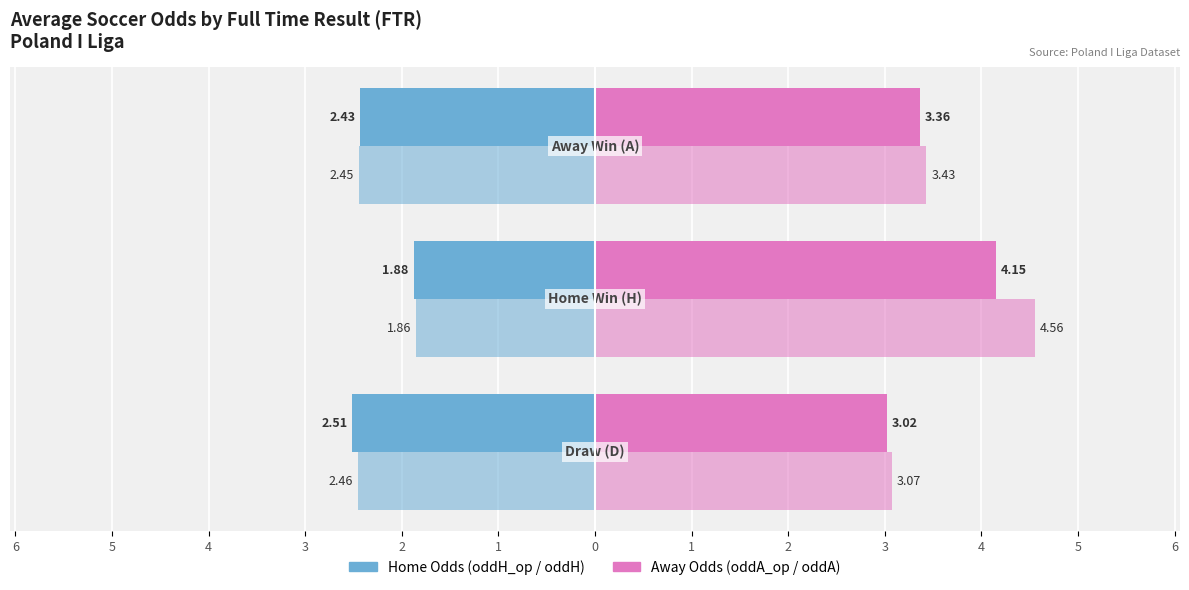

What is the value of the oddA_op (opening) bar at the 3rd from the left?

3.4